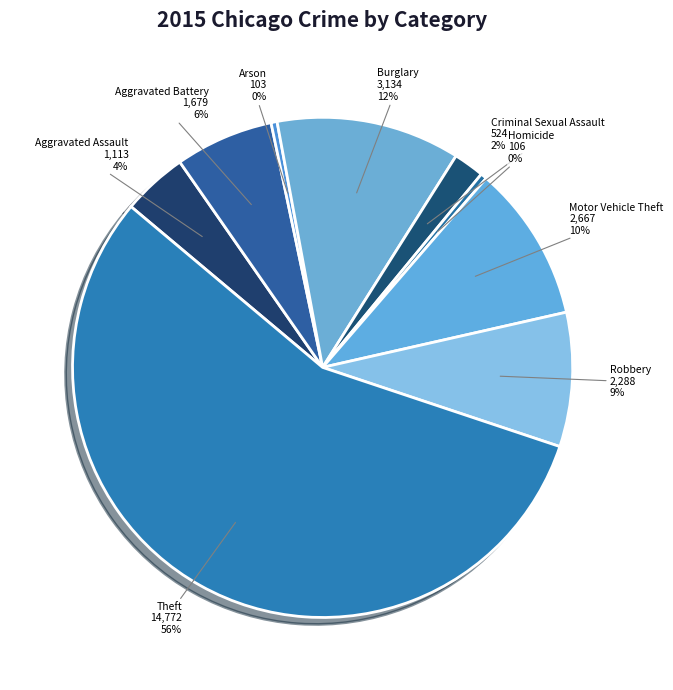

Count the number of slices in the pie.

9